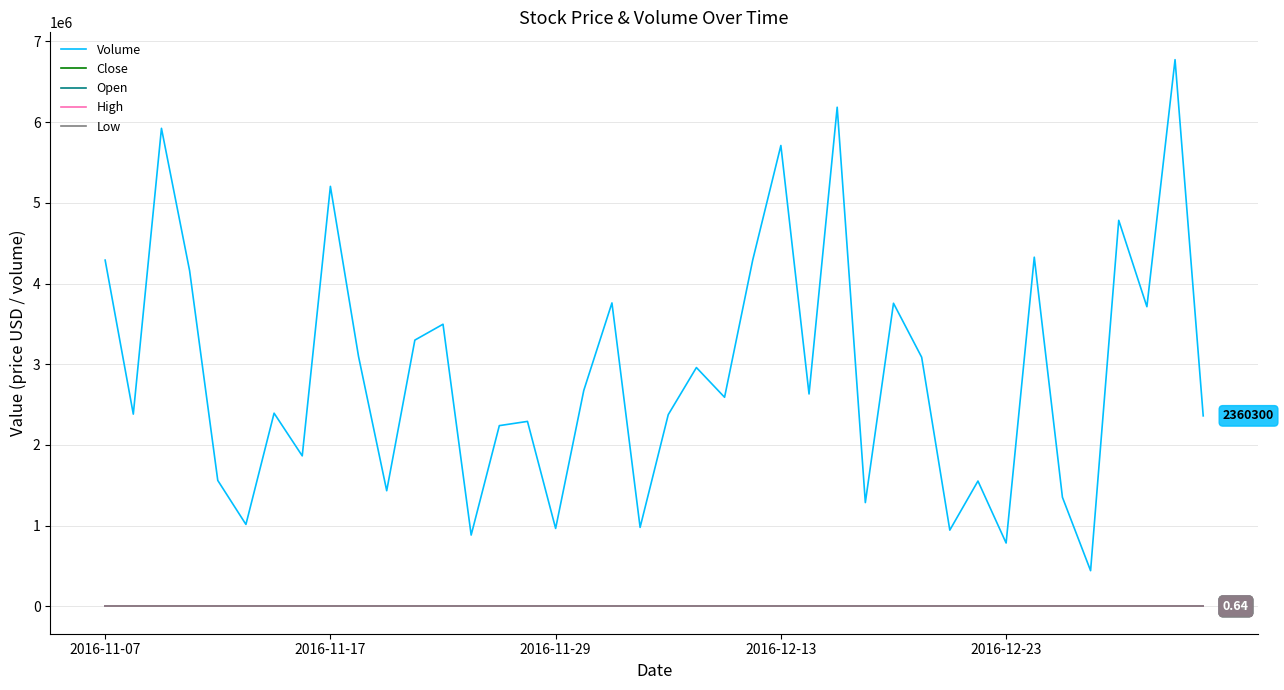

Which series has the largest total across all categories?

Volume